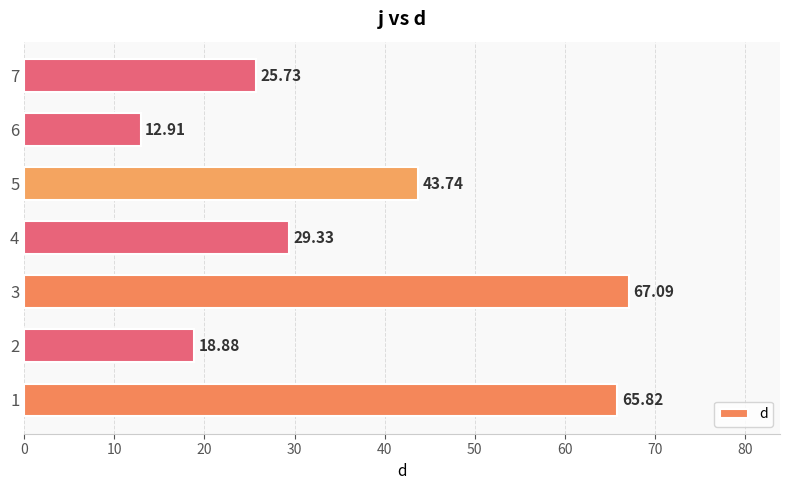

What is the difference between the maximum and minimum values?

54.2